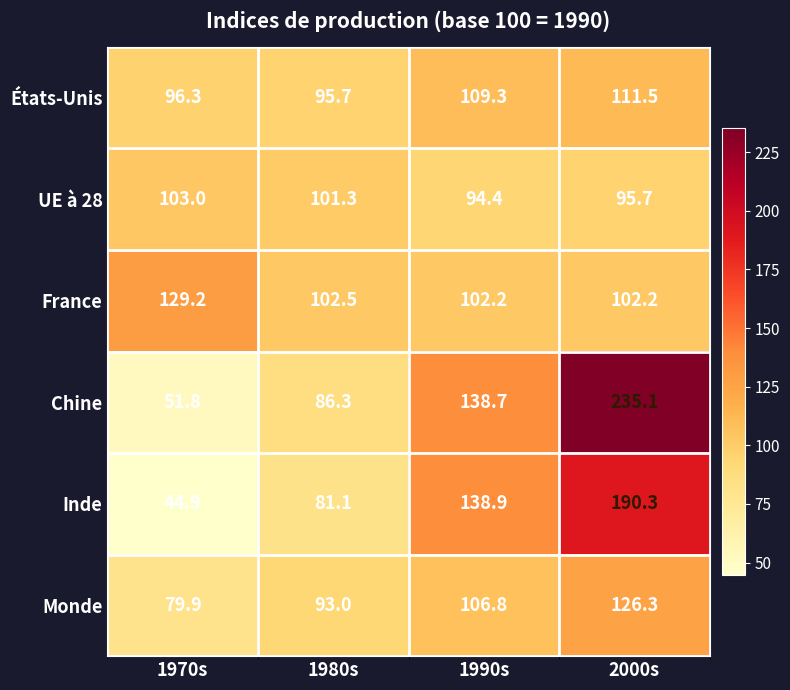

What is the sum of the UE à 28 values at 2000s and 1980s?

197.0